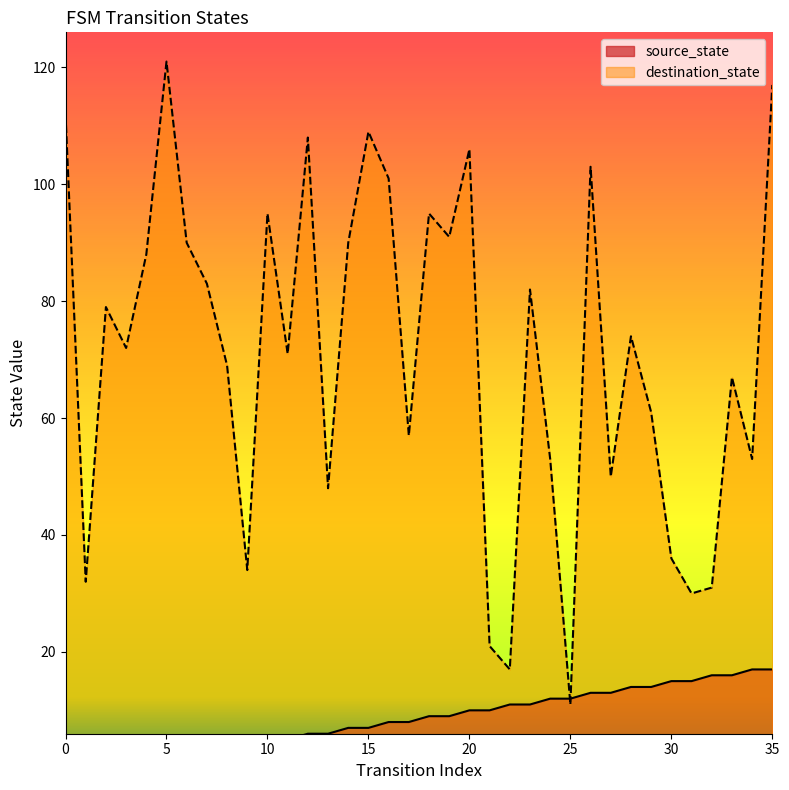

What is the difference between the maximum and minimum values in the source_state series?

17